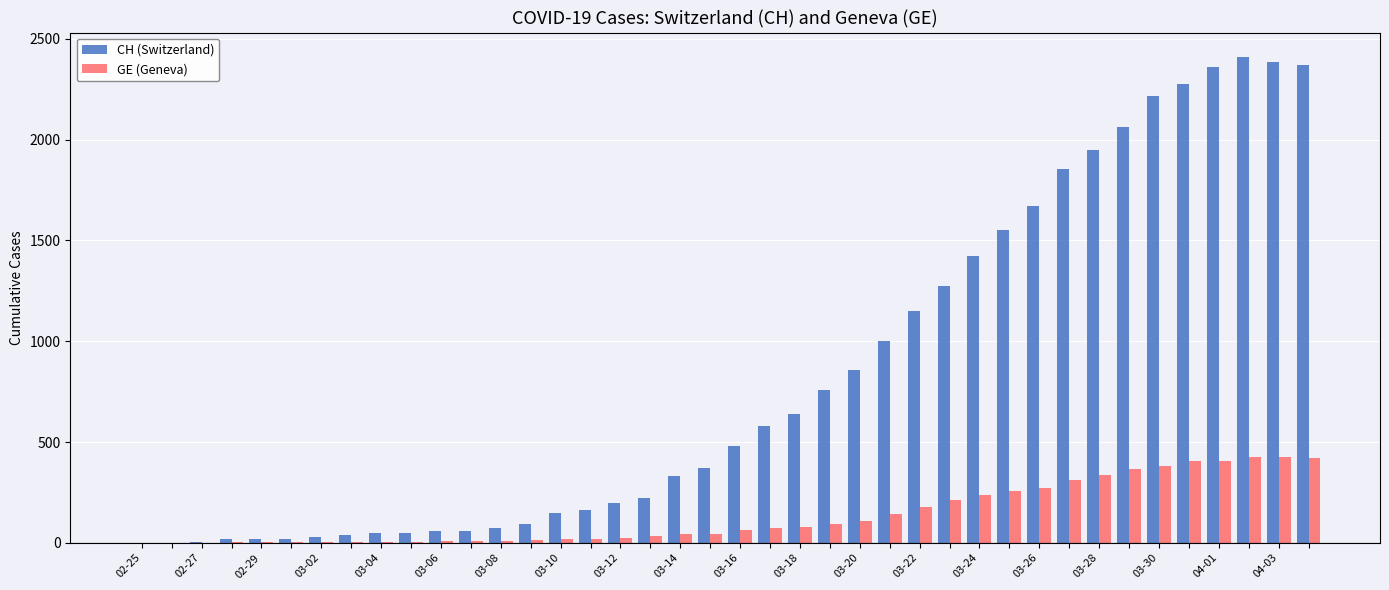

What is the highest value of the CH (Switzerland) series?

2410